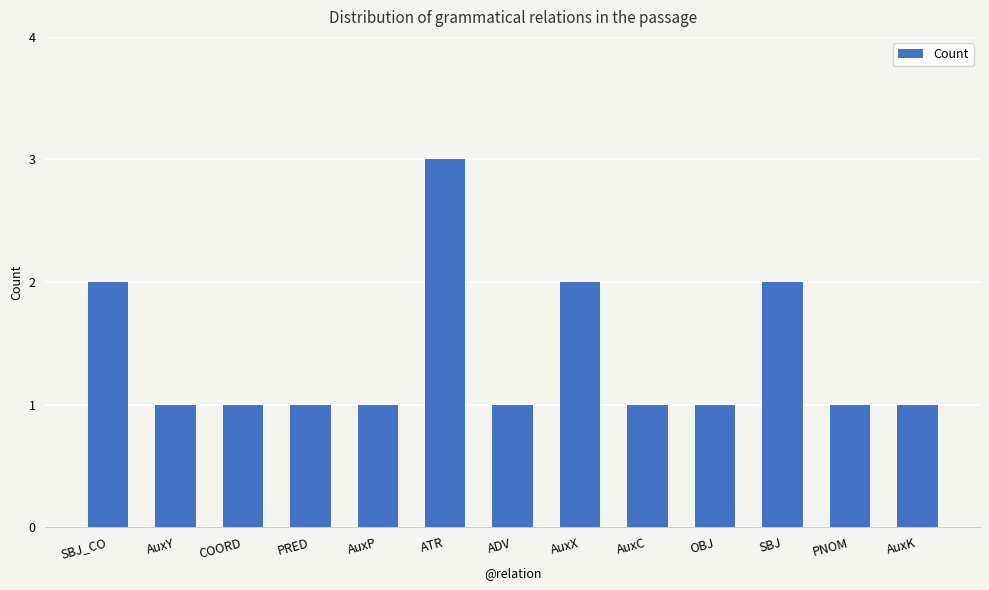

What is the greatest value displayed?

3